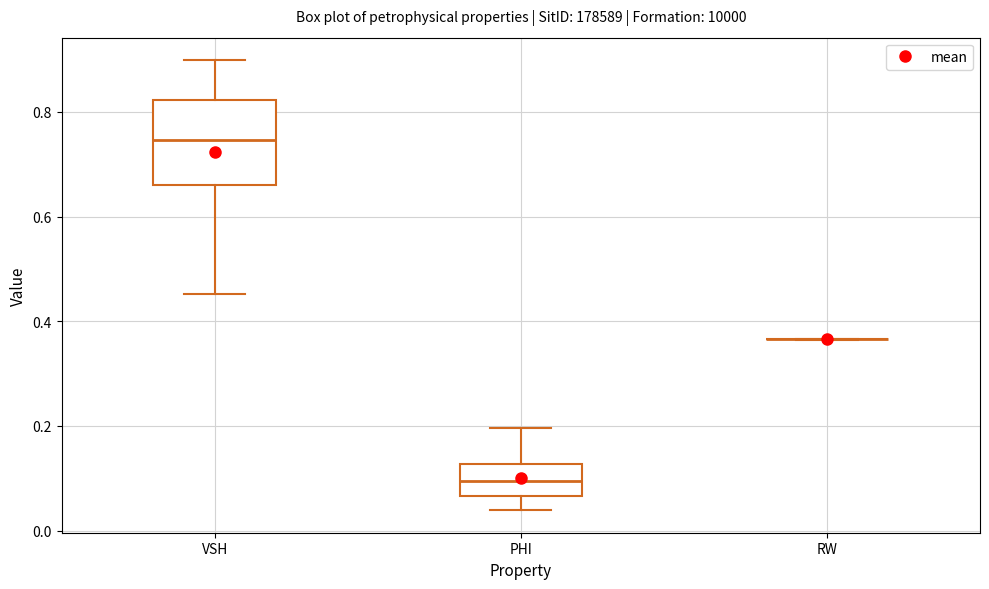

Reading left to right, transcribe this box plot: for each box, give where its median line is, the range the box spans, and where its two whiskers end, as read against the y-axis. The values are not printed on the chart, so give them approximately, as read against the axis.

VSH: median 0.74, box 0.66 to 0.82, whiskers 0.46 to 0.90
PHI: median 0.10, box 0.06 to 0.12, whiskers 0.04 to 0.20
RW: box collapsed to a line at 0.36, whiskers 0.36 to 0.36